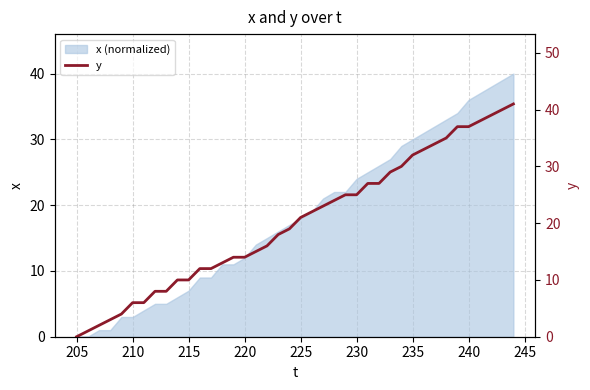

How many lines are shown in the chart?

1